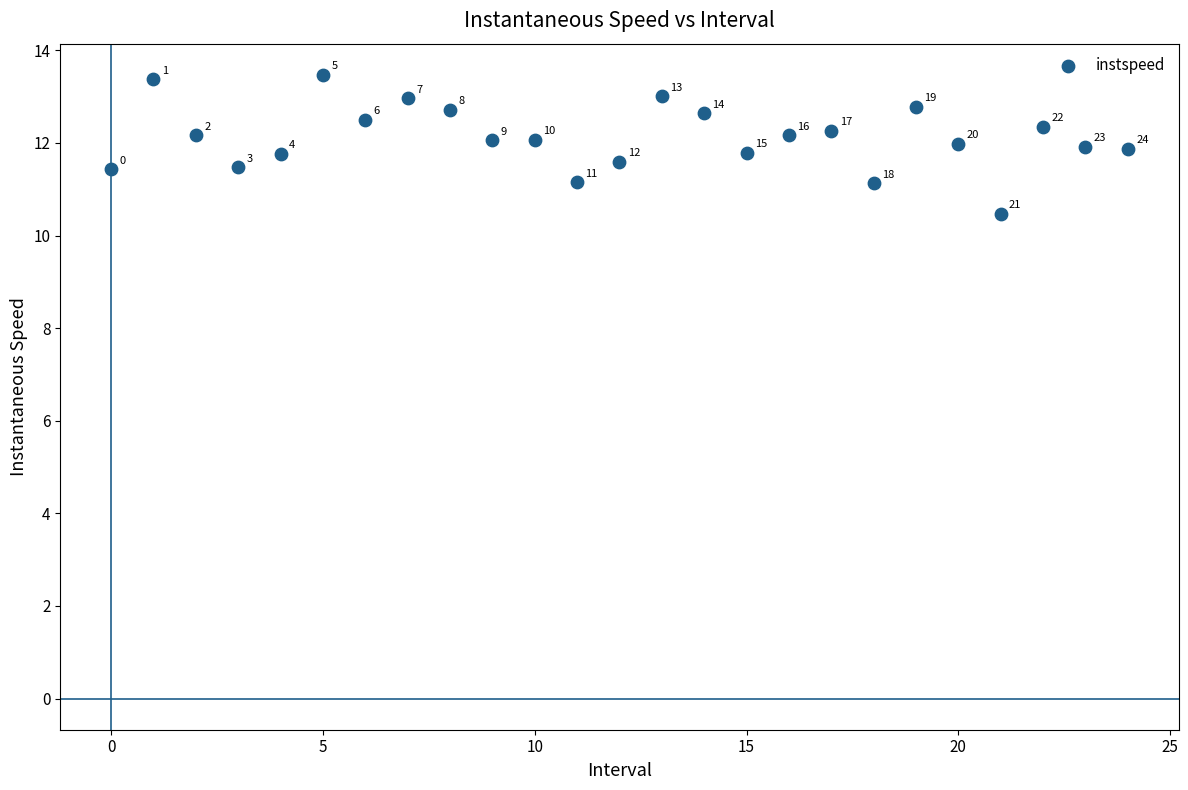

What Y value in the scatter plot is closest to 11?

11.1